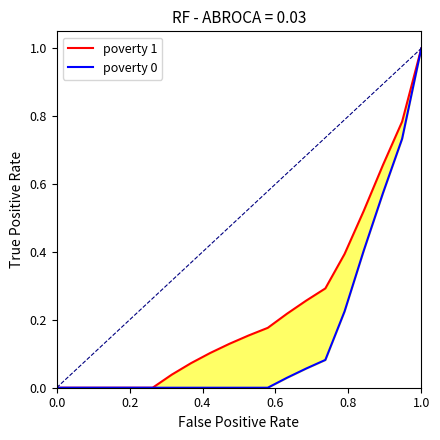

What are all the series names shown in the legend?

poverty 1, poverty 0